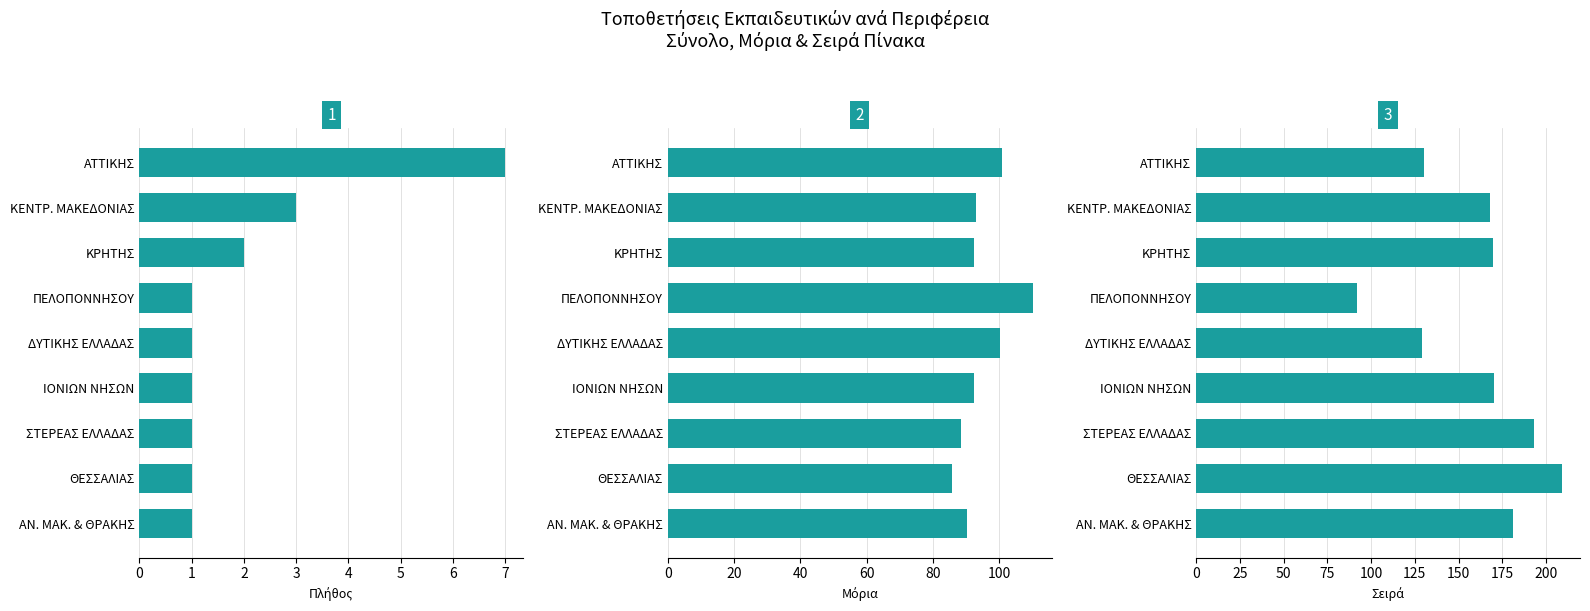

The value of Μέσος Όρος Σειράς Πίνακα at 0 is 130.3. True or false?

True